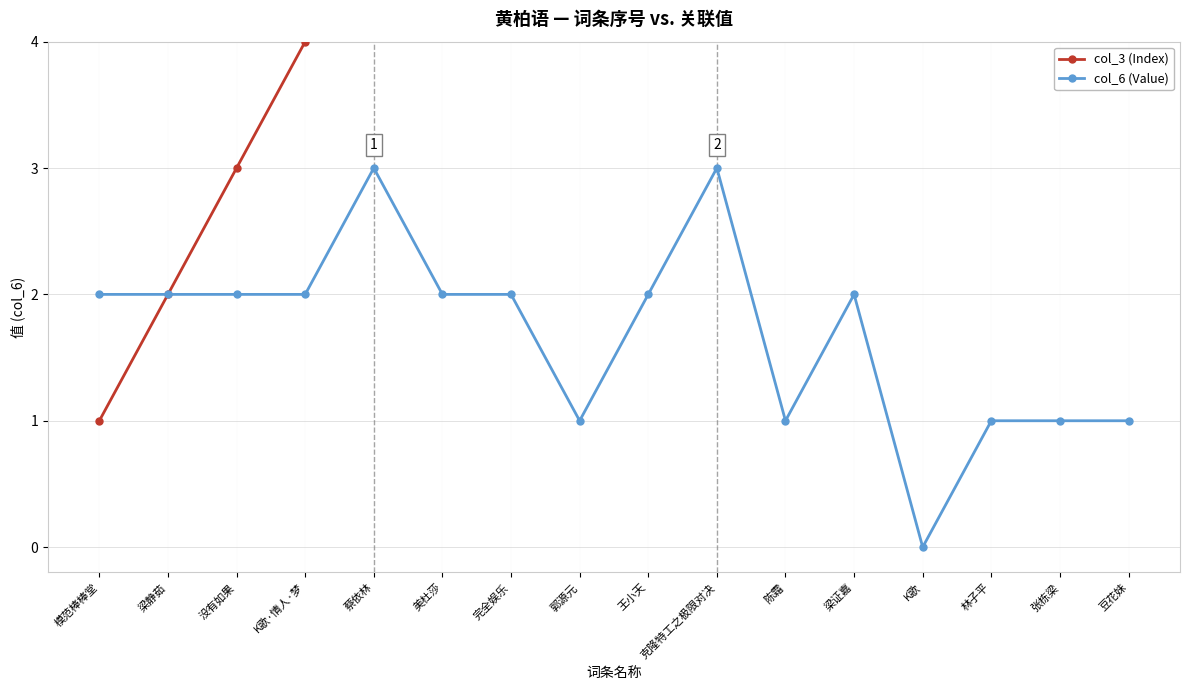

True or false: col_3 (Index) and col_6 (Value) cross at least once.

False